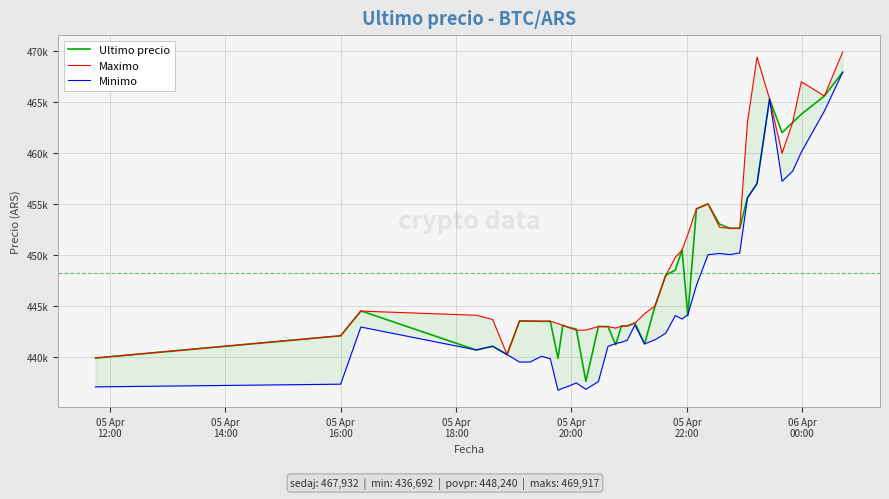

What is the value of the Maximo point at the 10th from the left?

443472